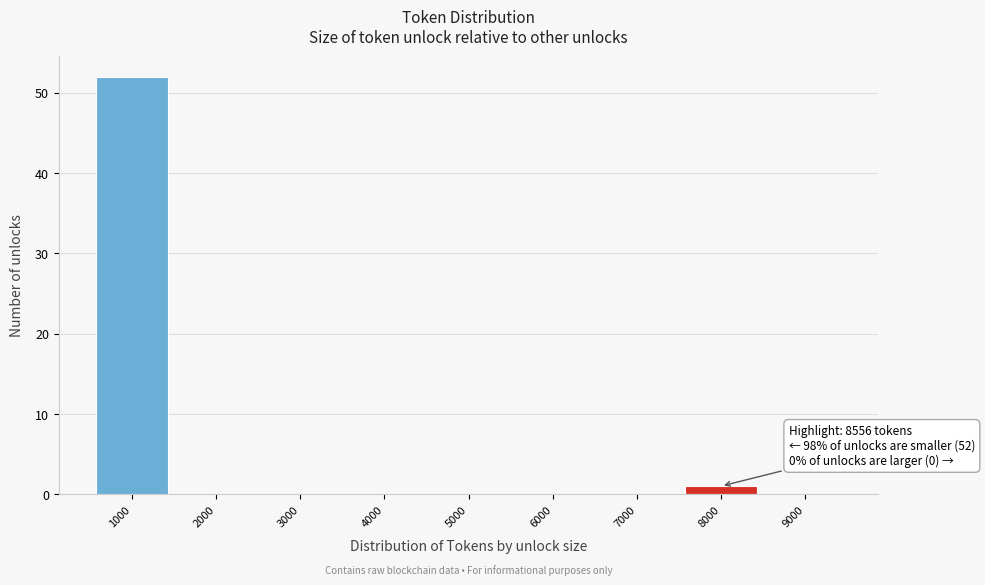

Reading left to right, what are all the values shown in this chart?

1000=52	2000=0	3000=0	4000=0	5000=0	6000=0	7000=0	8000=1	9000=0